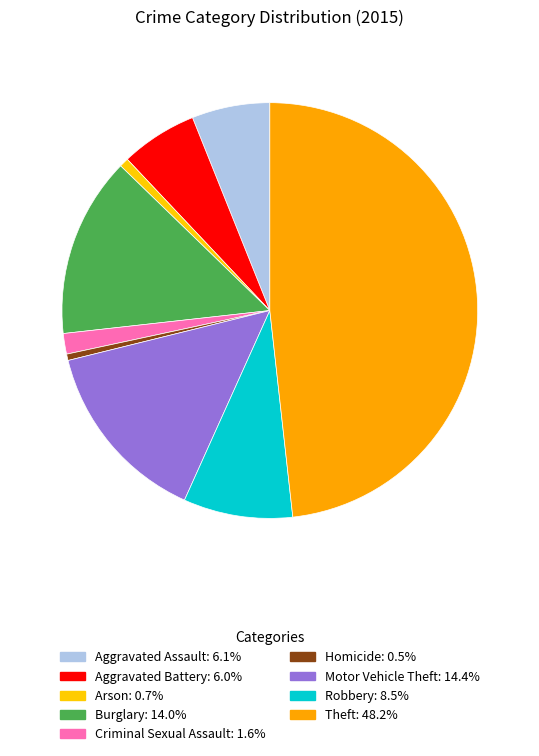

The Burglary slice represents 14% of the pie. True or false?

True